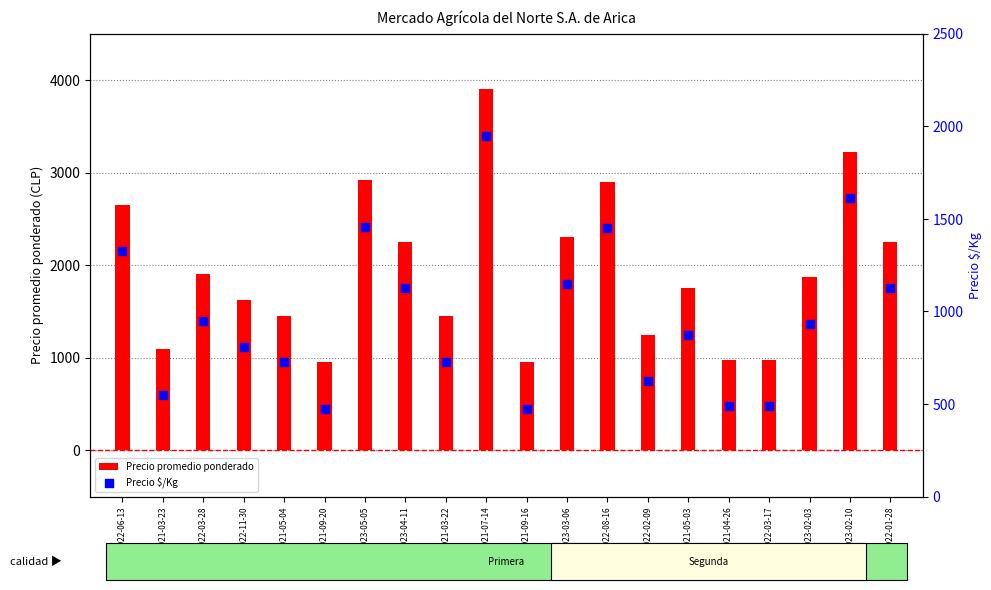

At how many categories does at least one series exceed 1890?

9